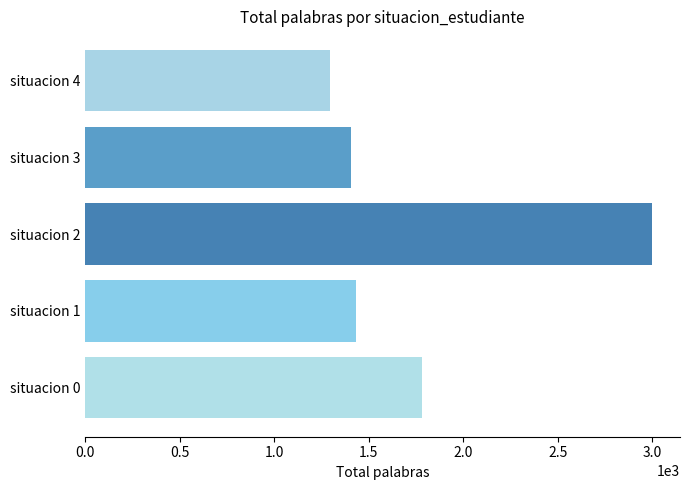

Count the number of data series in this chart.

1